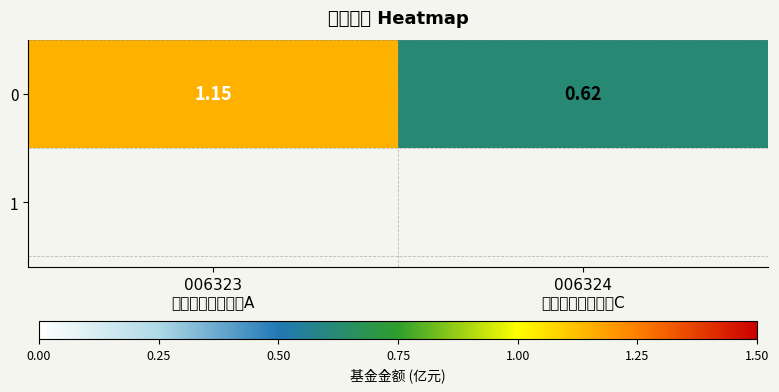

Rank the categories by value from highest to lowest.

006323
合煦智远嘉选混合A, 006324
合煦智远嘉选混合C